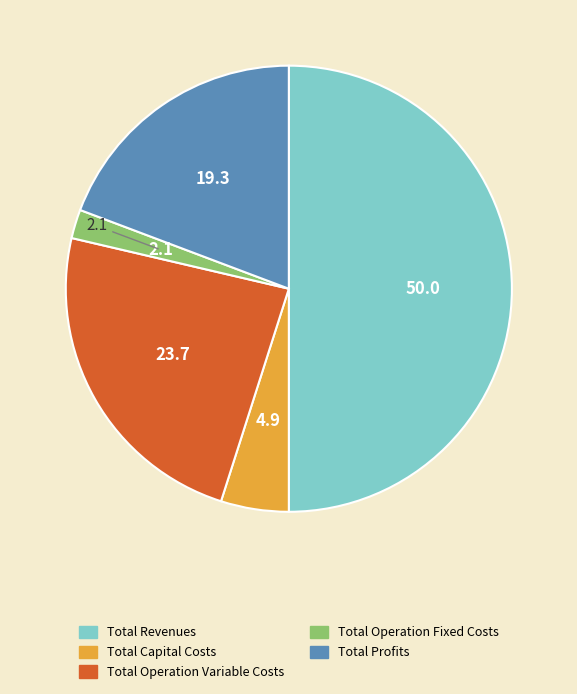

Which slice is the largest?

Total Revenues